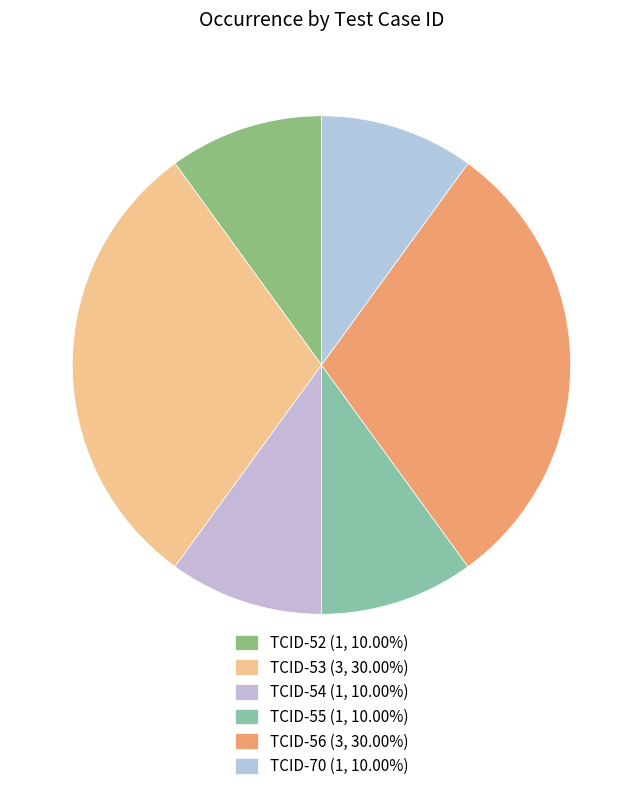

To the nearest percent, what portion does TCID-55 represent?

10%